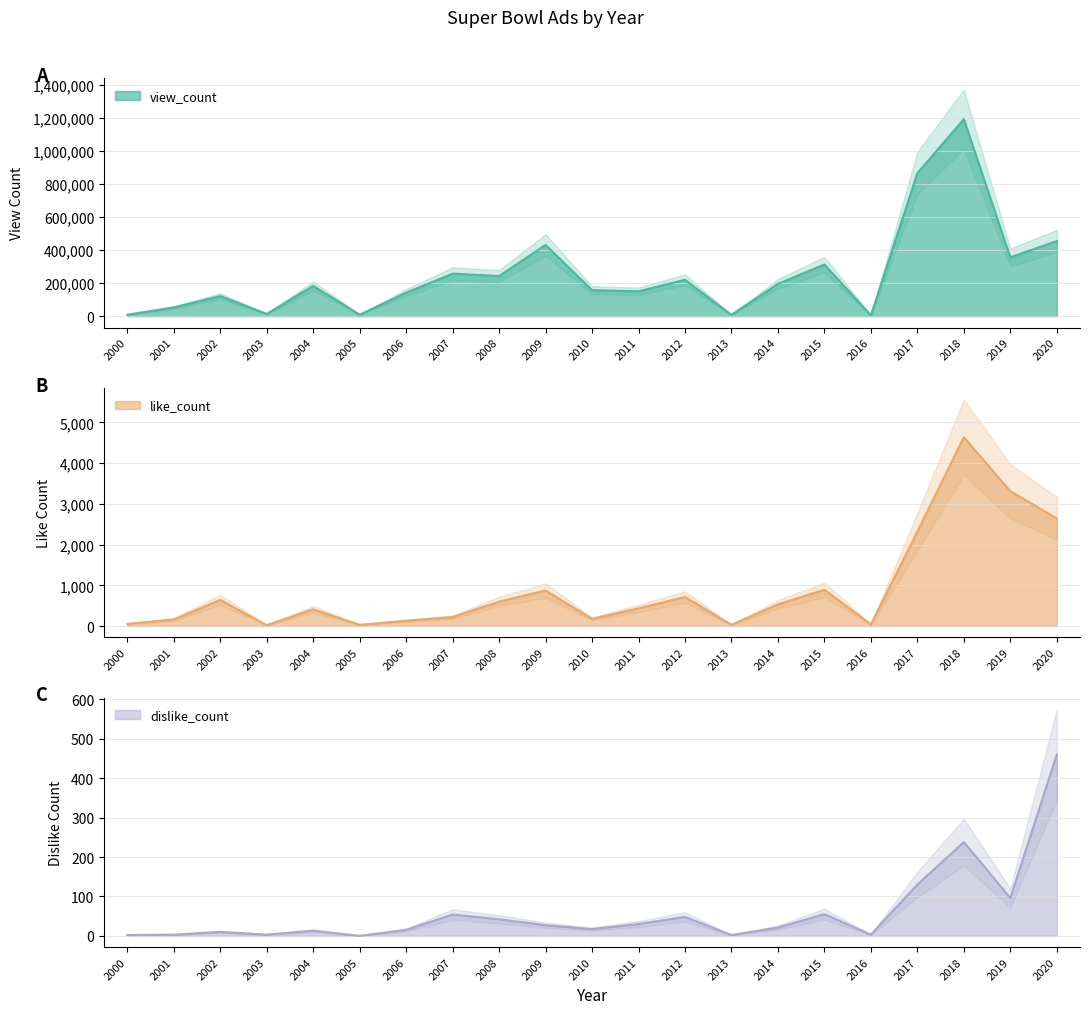

What is the spread (max minus min) of values at 2020?

454440